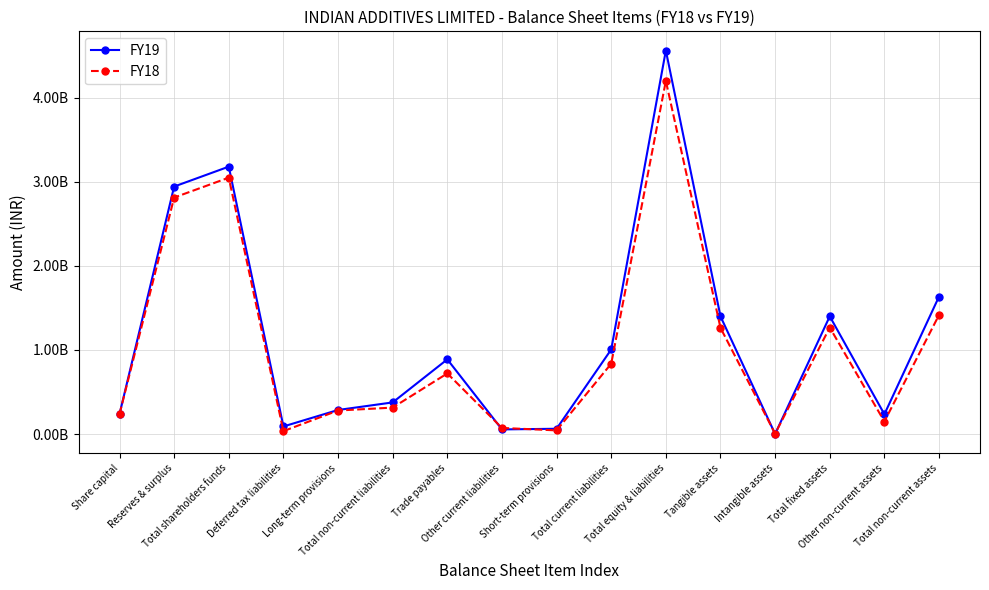

Which category has the lowest value in the FY19 series?

Intangible assets